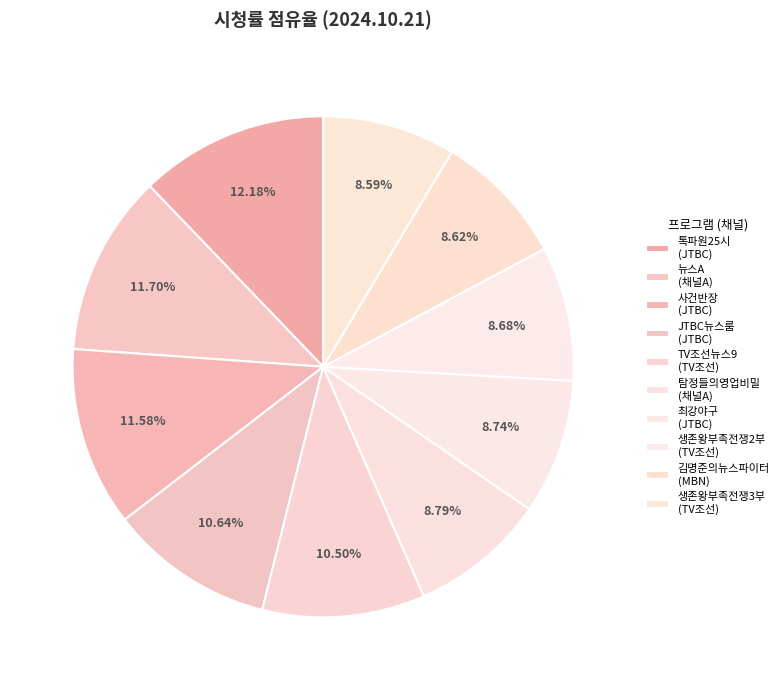

Rank the categories by value from lowest to highest.

생존왕부족전쟁3부
(TV조선), 김명준의뉴스파이터
(MBN), 생존왕부족전쟁2부
(TV조선), 최강야구
(JTBC), 탐정들의영업비밀
(채널A), TV조선뉴스9
(TV조선), JTBC뉴스룸
(JTBC), 사건반장
(JTBC), 뉴스A
(채널A), 톡파원25시
(JTBC)